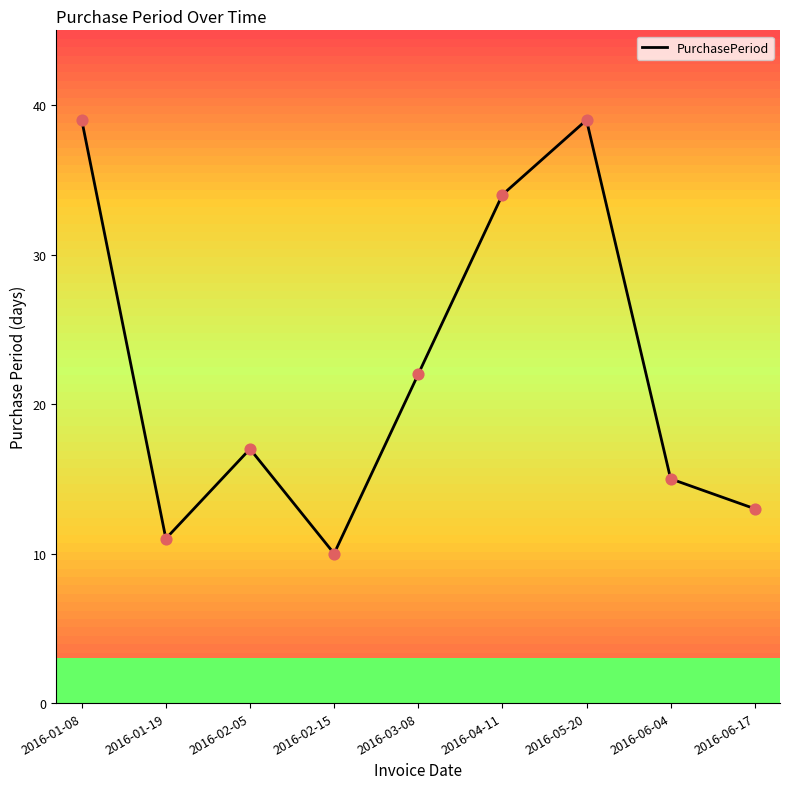

Between 2016-02-05 and 2016-02-15, which is larger?

2016-02-05